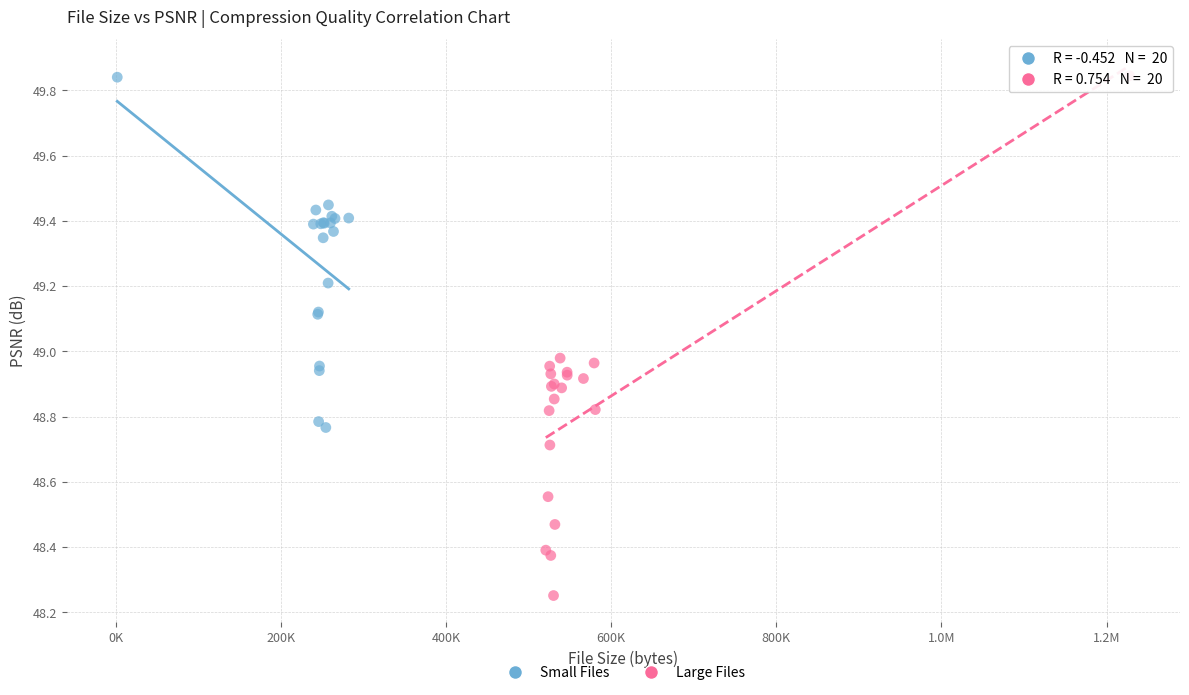

Which series has the widest spread of Y values?

Large Files